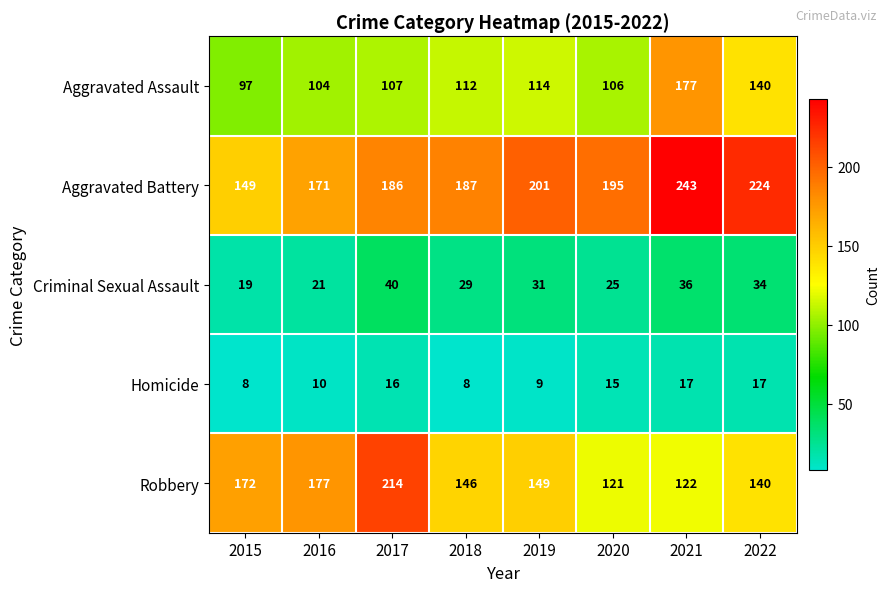

At which category is the sum across all series the highest?

2021